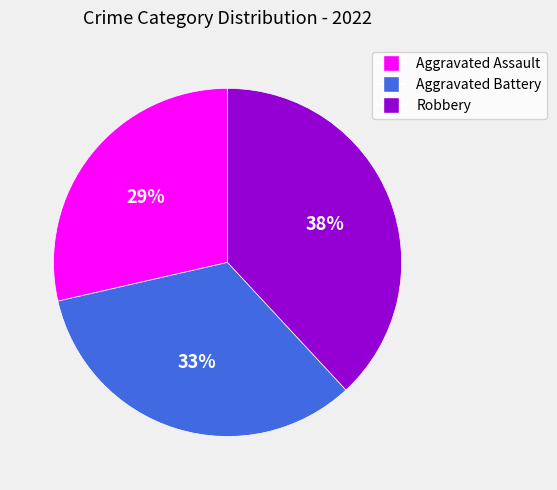

What is the ratio of the value at Robbery to the value at Aggravated Assault?

1.3